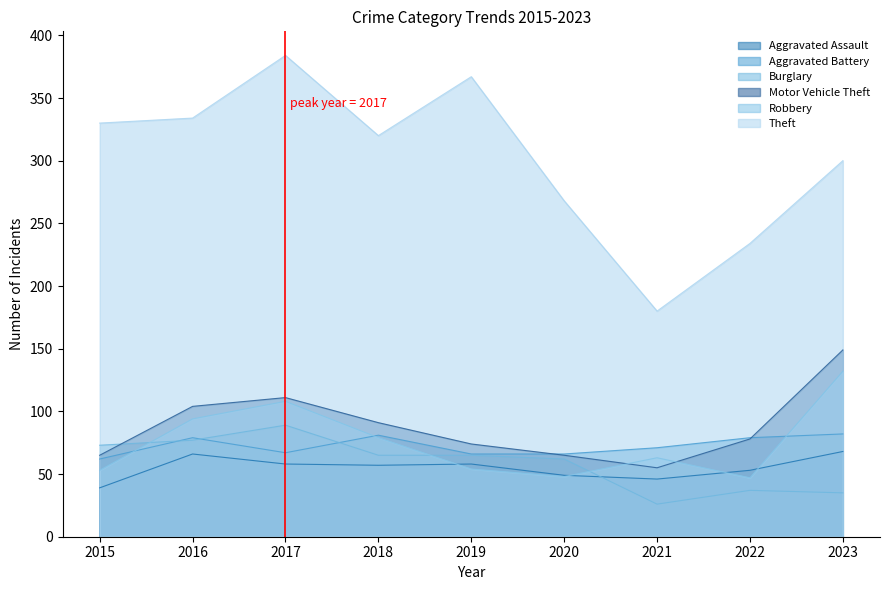

Reading left to right, extract all data points from this chart.

Aggravated Assault: 39	66	58	57	58	49	46	53	68
Aggravated Battery: 62	79	67	81	66	66	71	79	82
Burglary: 73	77	89	65	65	62	26	37	35
Motor Vehicle Theft: 65	104	111	91	74	65	55	78	149
Robbery: 53	94	108	79	54	48	63	47	132
Theft: 330	334	384	320	367	268	180	234	300